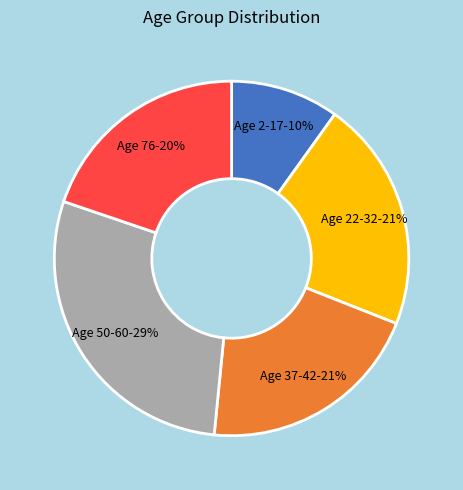

Is there a majority slice in this chart?

No